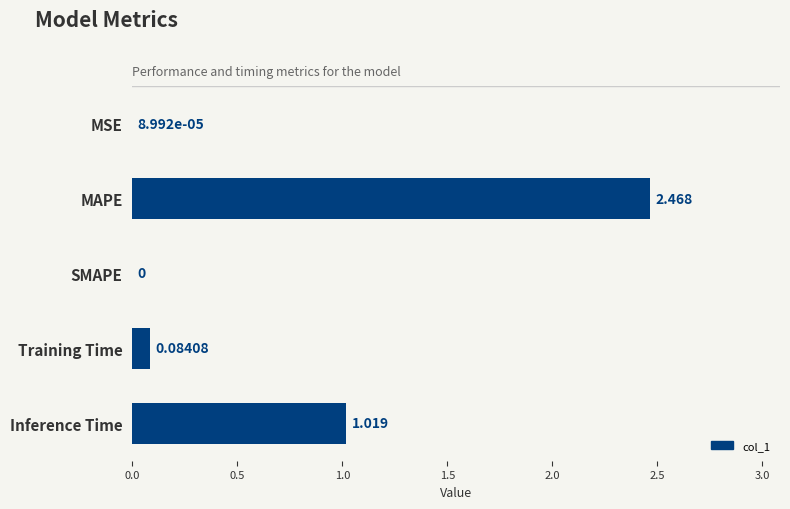

Which has a higher value, MAPE or SMAPE?

MAPE